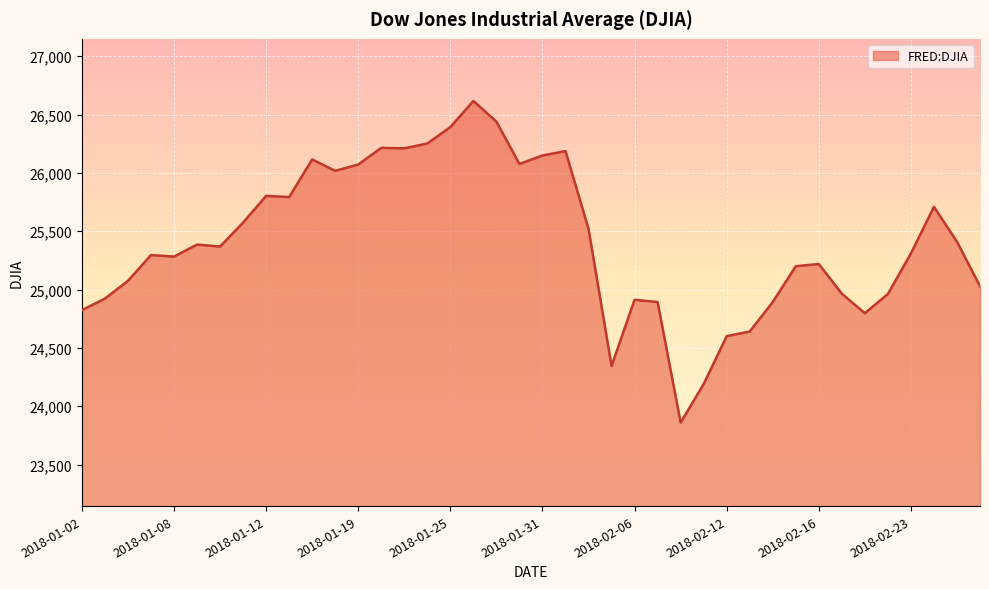

Does the chart display data point markers on the line(s)?

No